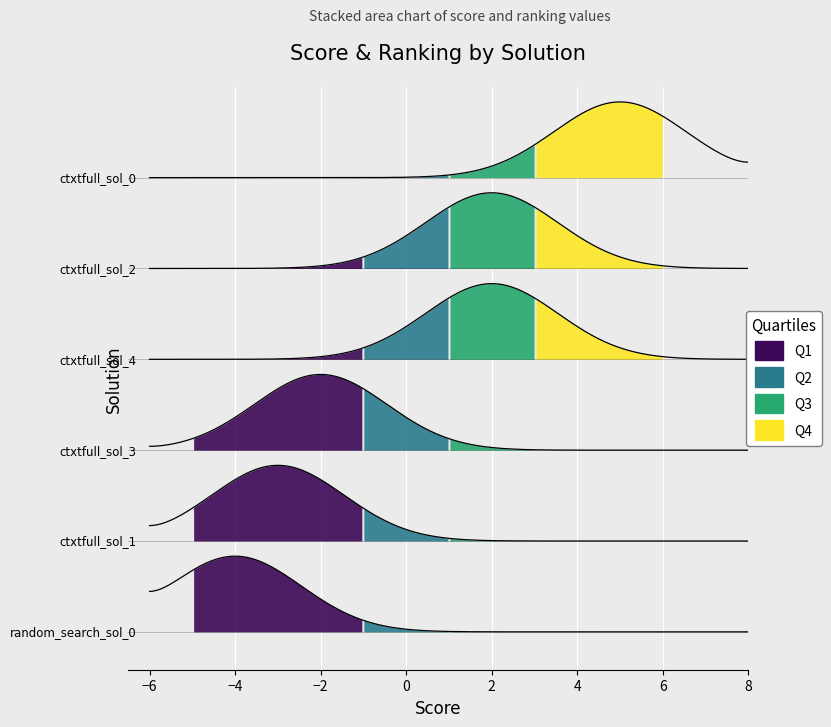

Reading right to left, list all the values displayed in this chart.

score: random_search_sol_0.py=-4.0	ctxtfull_sol_1.py=-3.0	ctxtfull_sol_3.py=-2.0	ctxtfull_sol_4.py=2.0	ctxtfull_sol_2.py=2.0	ctxtfull_sol_0.py=5.0
ranking: random_search_sol_0.py=6.0	ctxtfull_sol_1.py=5.0	ctxtfull_sol_3.py=4.0	ctxtfull_sol_4.py=2.5	ctxtfull_sol_2.py=2.5	ctxtfull_sol_0.py=1.0